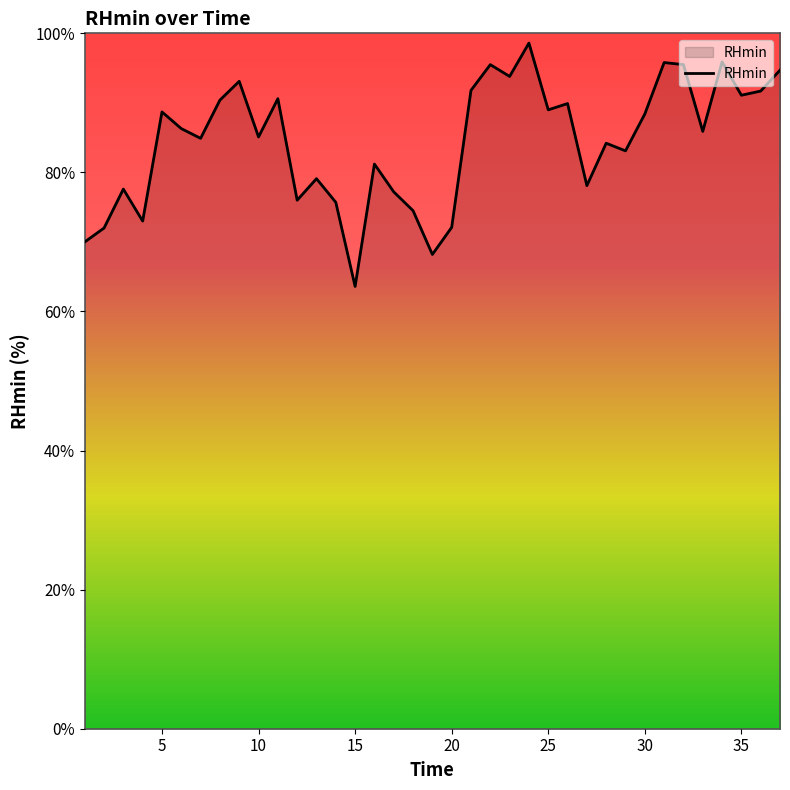

What is the minimum value shown in the chart?

63.6